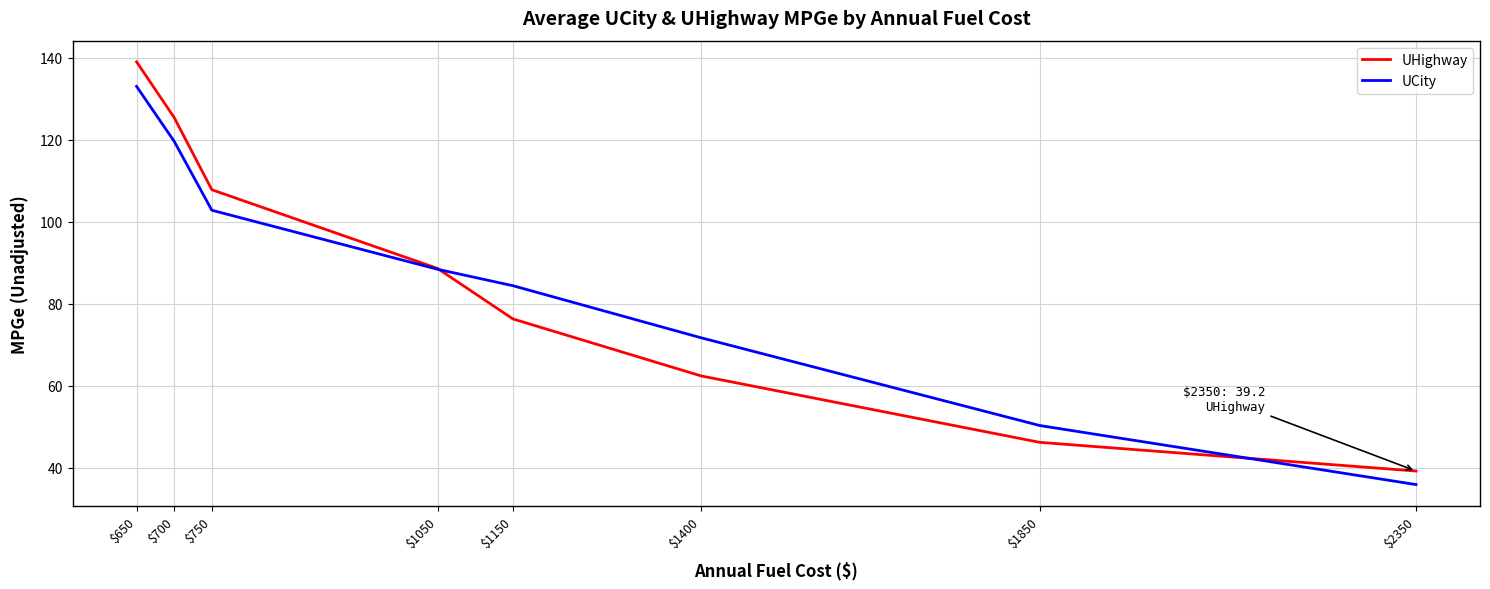

At which category is the sum across all series the highest?

$650